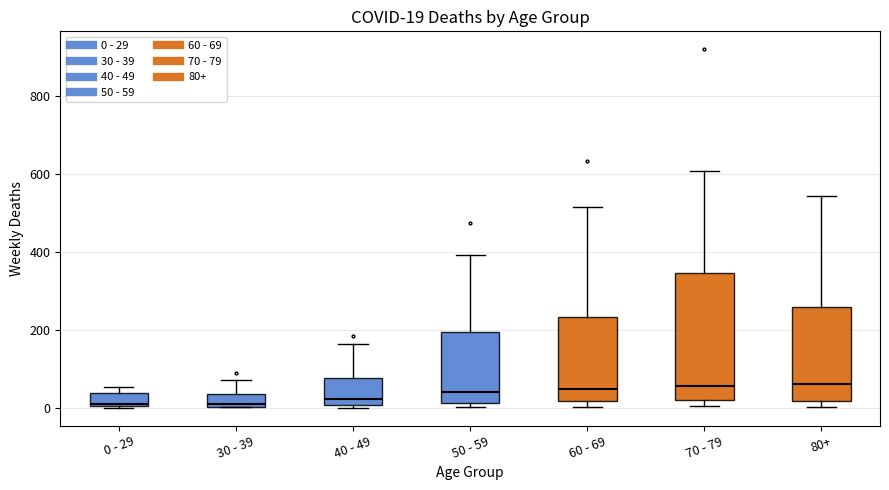

Comparing the boxes themselves (not the whiskers), which one is the tallest?

70 - 79